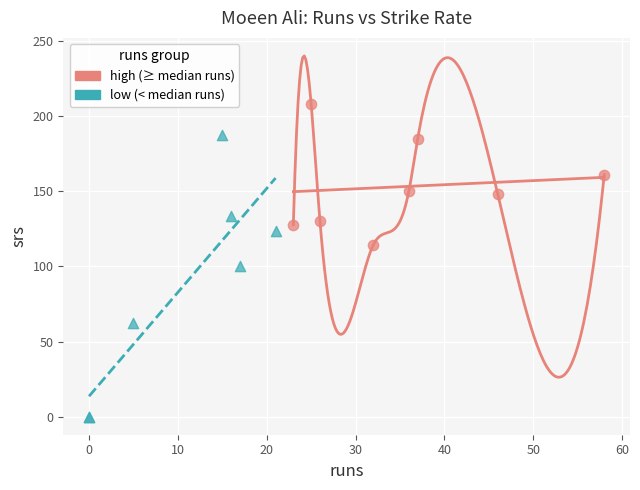

Which series reaches the minimum Y coordinate?

low (< median runs)